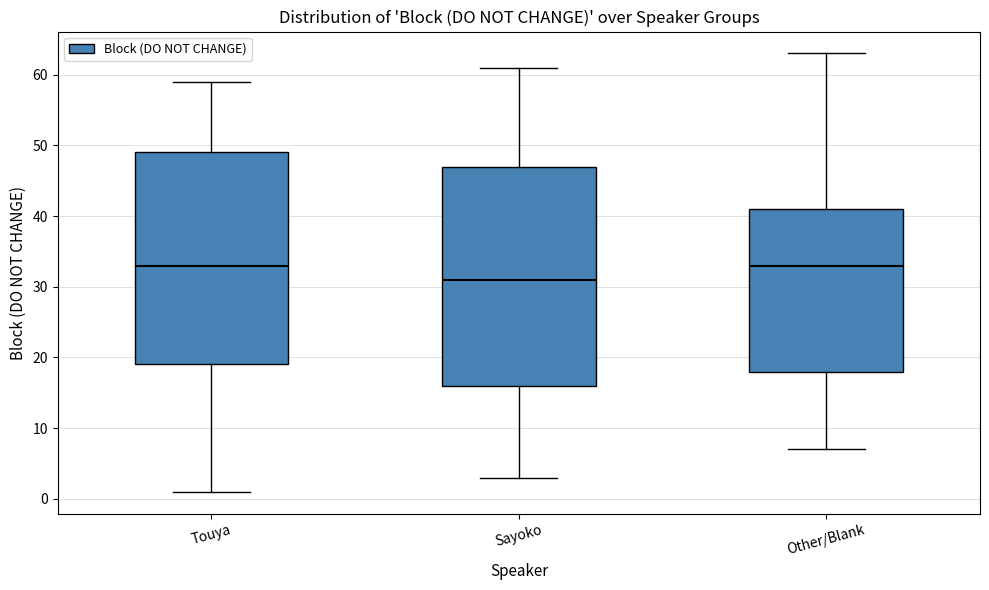

Where does the upper whisker of the box for Touya end on the y-axis? The values are not printed on the chart, so give them approximately, as read against the axis.

59